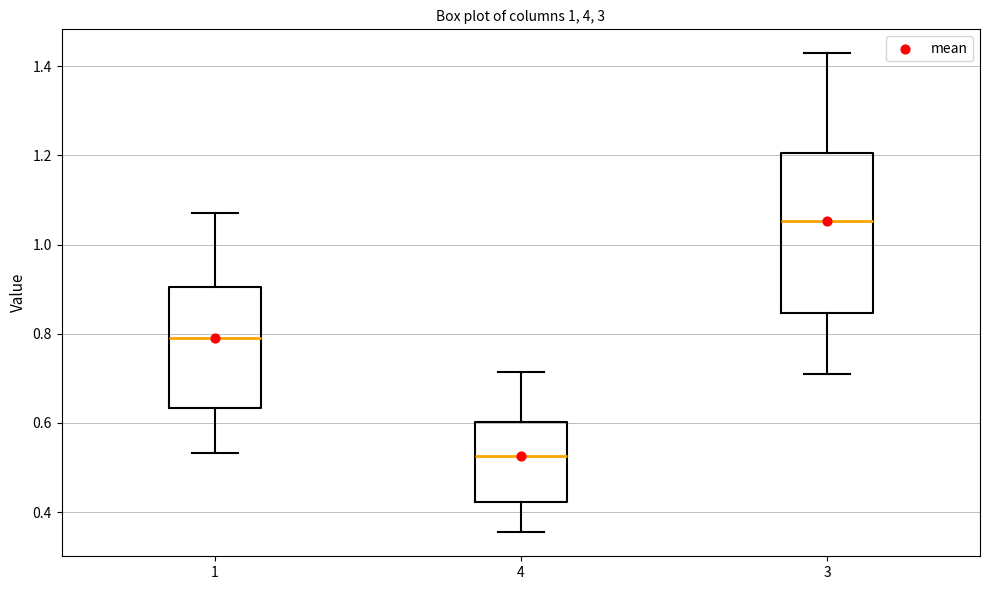

Where is the lower edge of the box at x = 3 on the y-axis? The values are not printed on the chart, so give them approximately, as read against the axis.

0.84